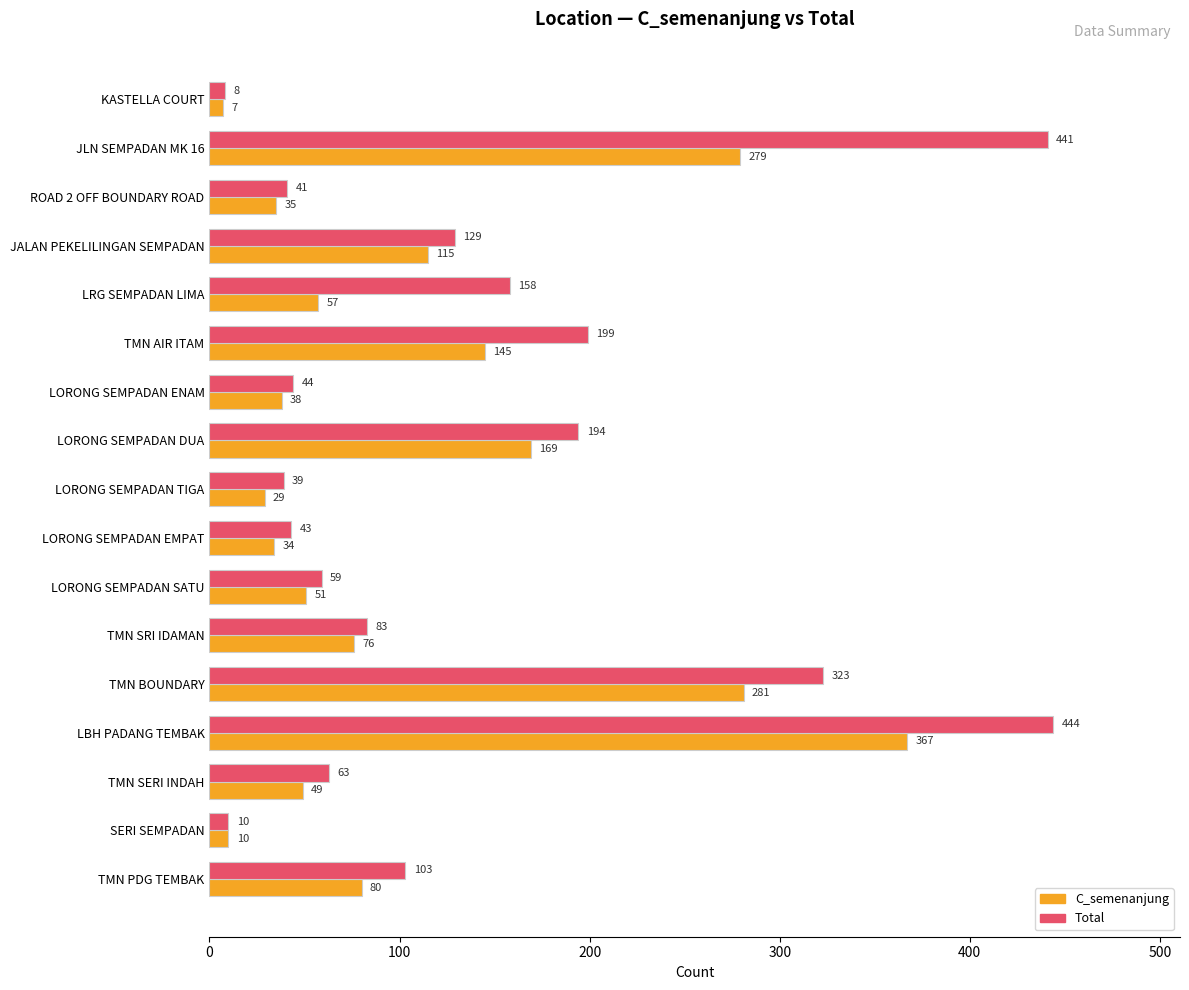

What is the difference between the highest and lowest values at LORONG SEMPADAN ENAM?

6